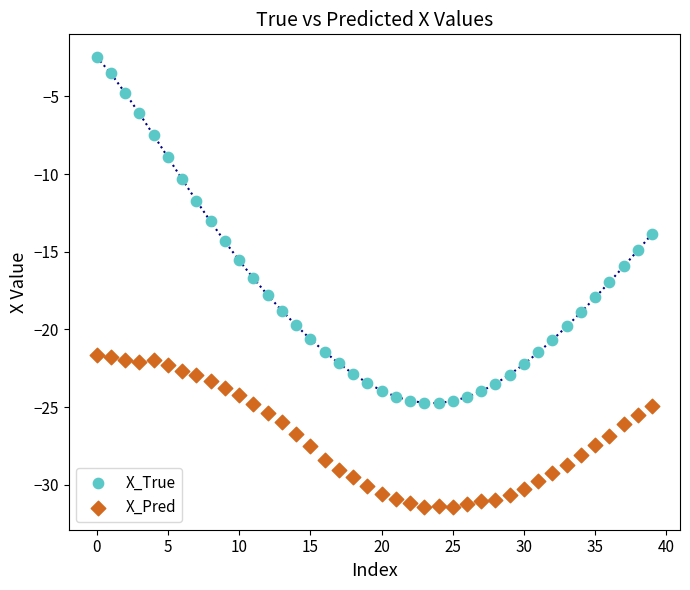

Which series reaches the maximum Y coordinate?

X_True